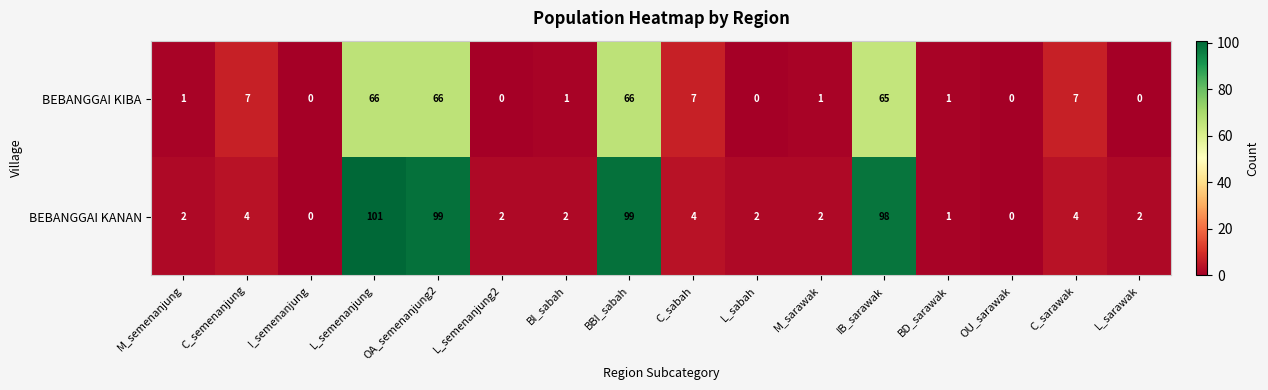

What is the spread (max minus min) of values at BBI_sabah?

33